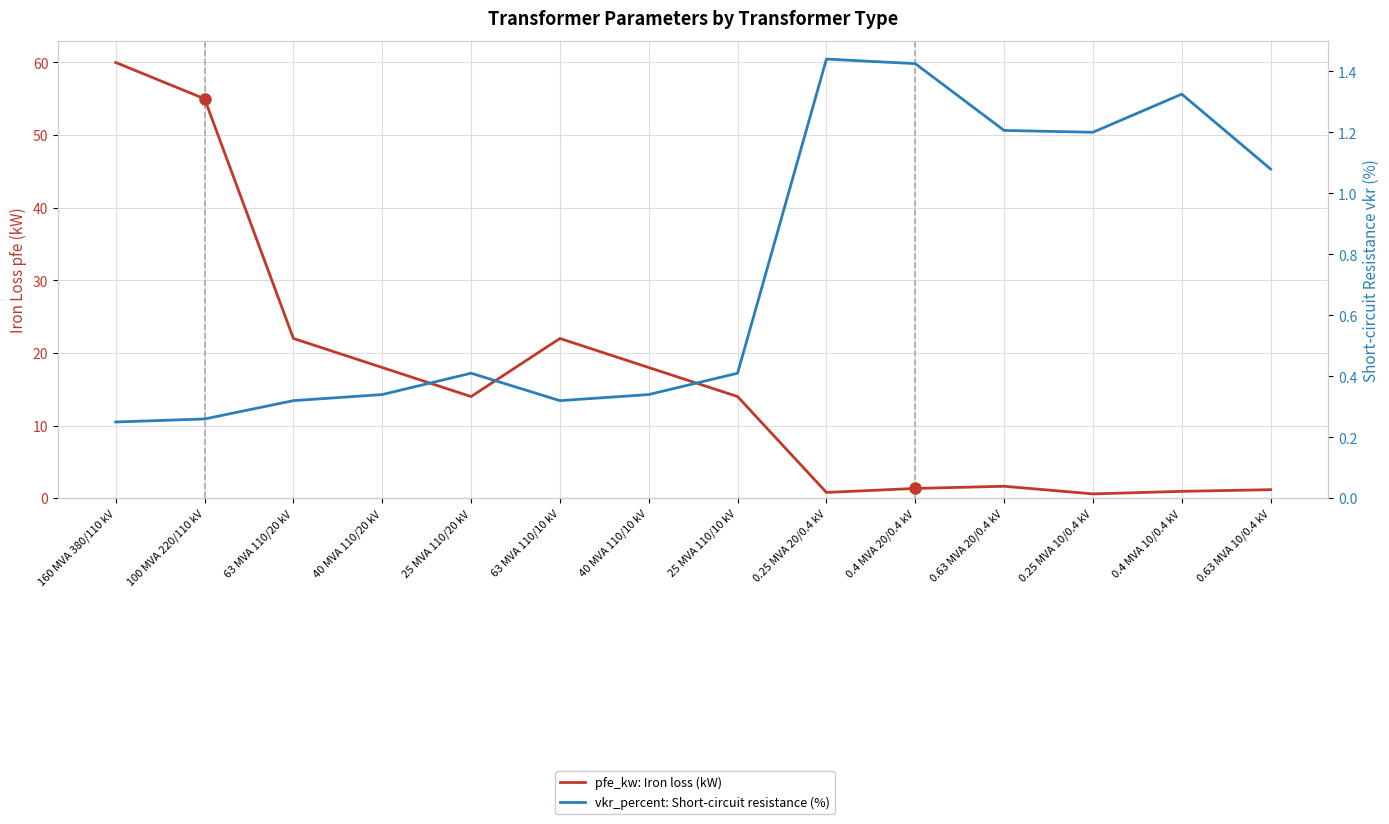

The vkr_percent: Short-circuit resistance (%) series shows 0.4 at 100 MVA 220/110 kV. True or false?

False